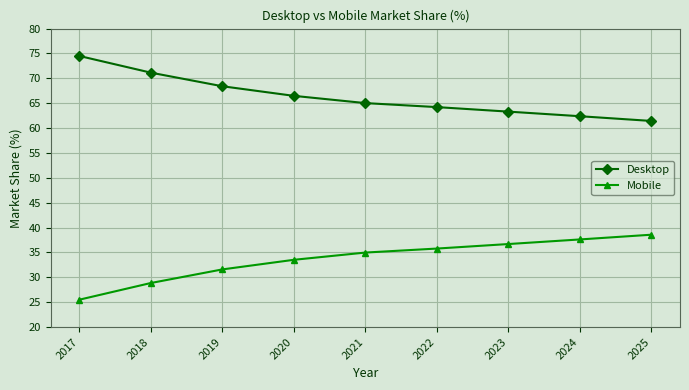

What is the value of the Desktop point at the 7th from the left?

63.3